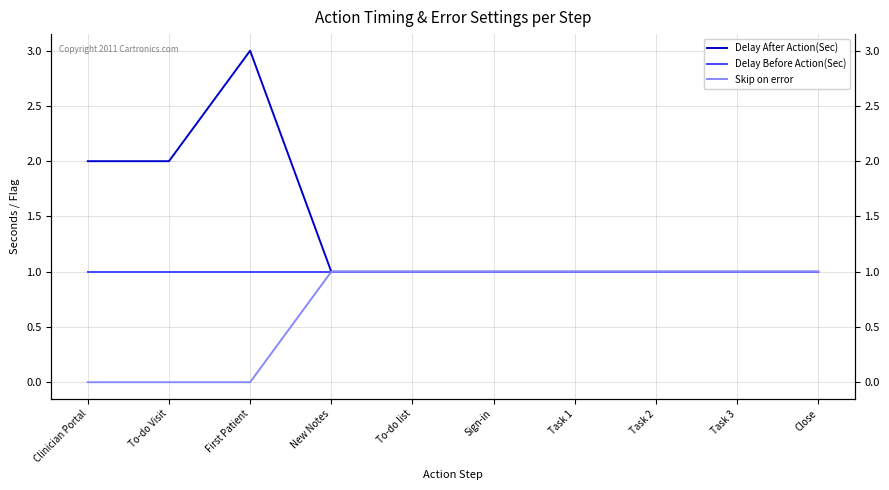

Reading right to left, what are all the values shown in this chart?

Delay After Action(Sec): 1	1	1	1	1	1	1	3	2	2
Delay Before Action(Sec): 1	1	1	1	1	1	1	1	1	1
Skip on error: 1	1	1	1	1	1	1	0	0	0